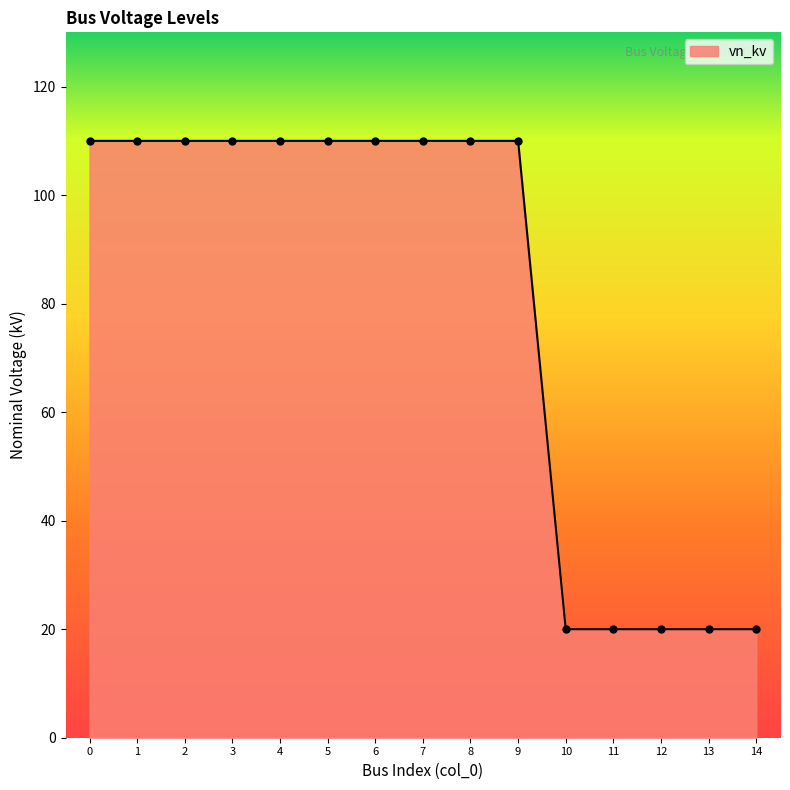

What is the value of the 13th point from the left?

20